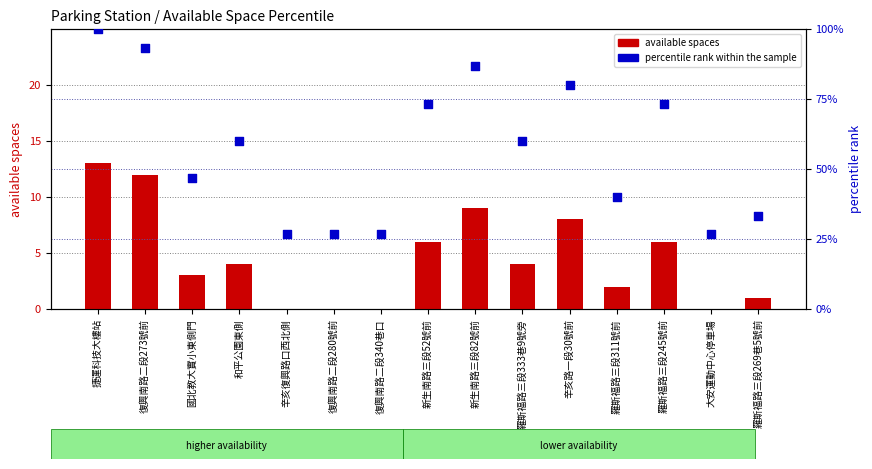

Which series reaches the maximum Y coordinate?

percentile rank within the sample